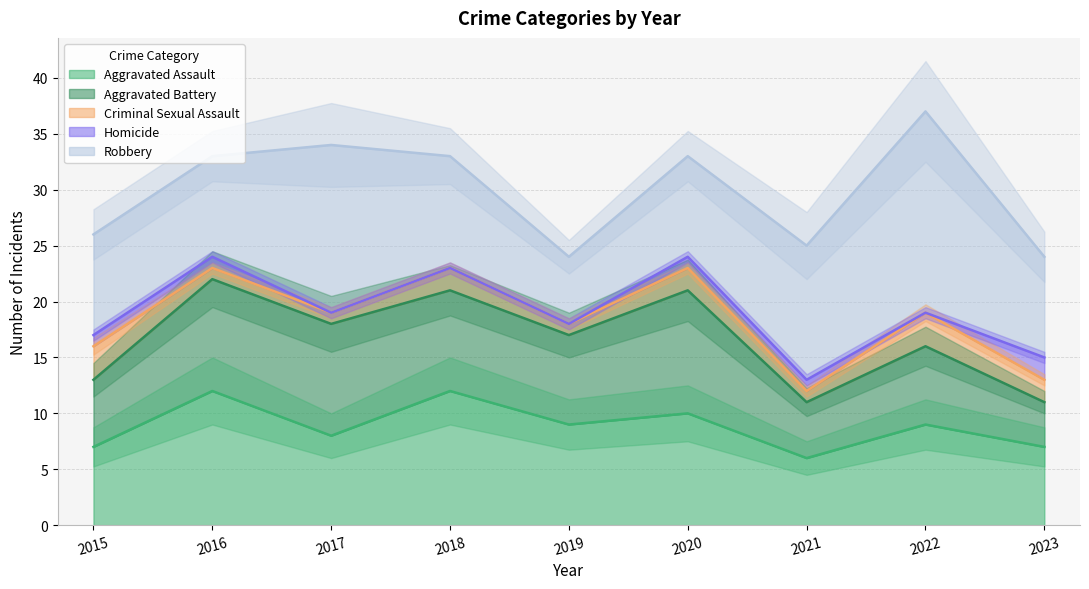

What is the maximum value shown in the chart?

18